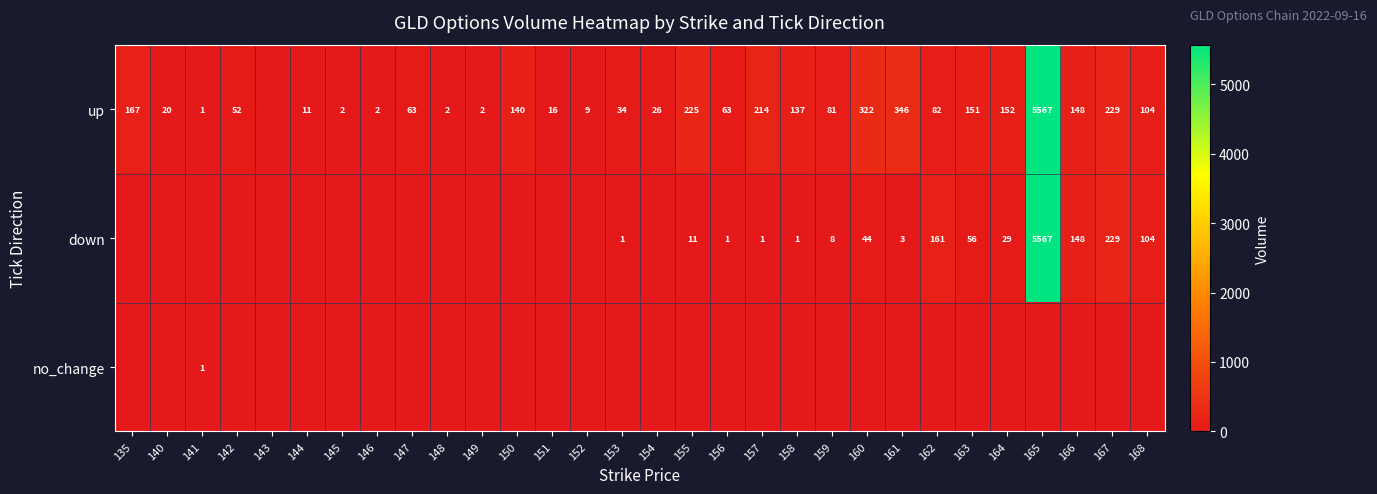

What is the difference between the up values at 148 and 144?

9